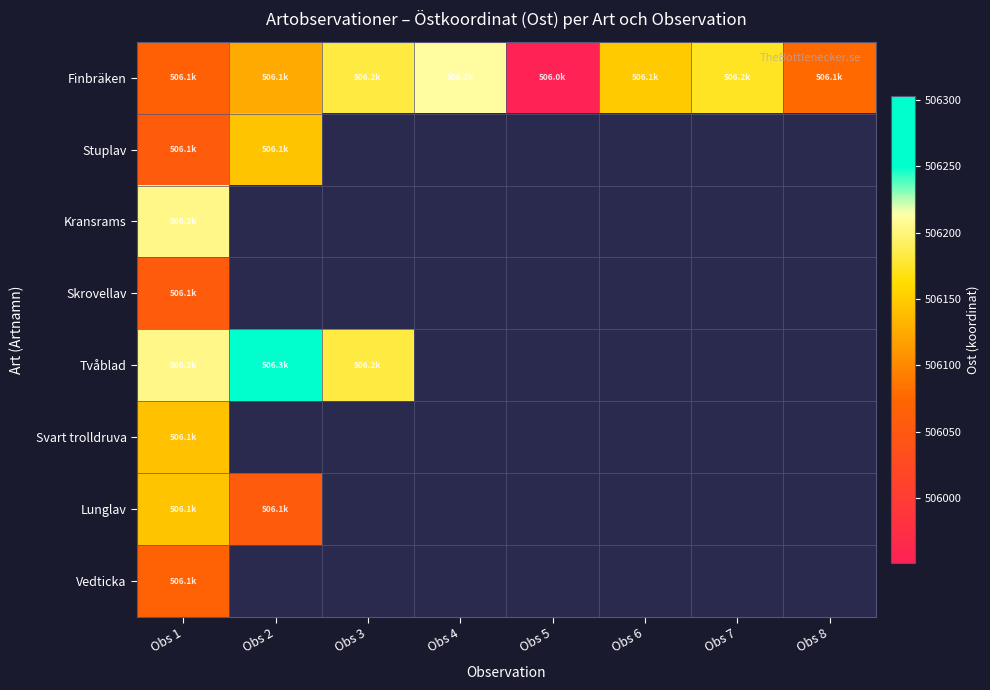

At how many categories does at least one series exceed 506081?

6